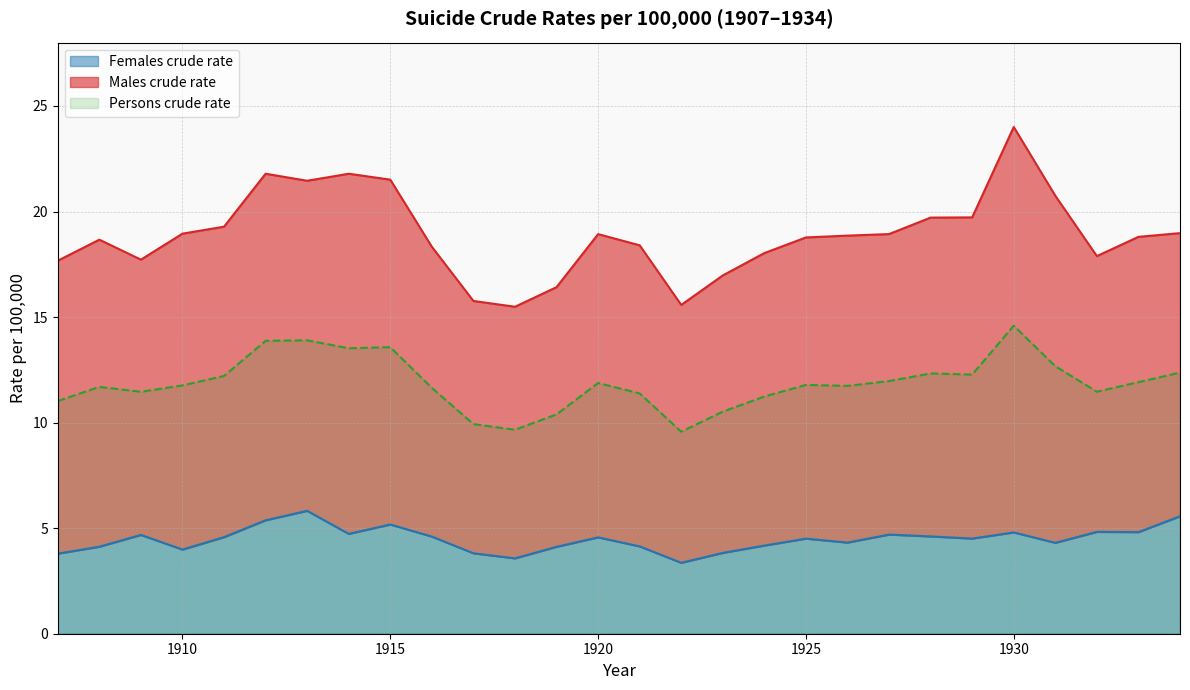

True or false: Males crude rate and Persons crude rate cross at least once.

False